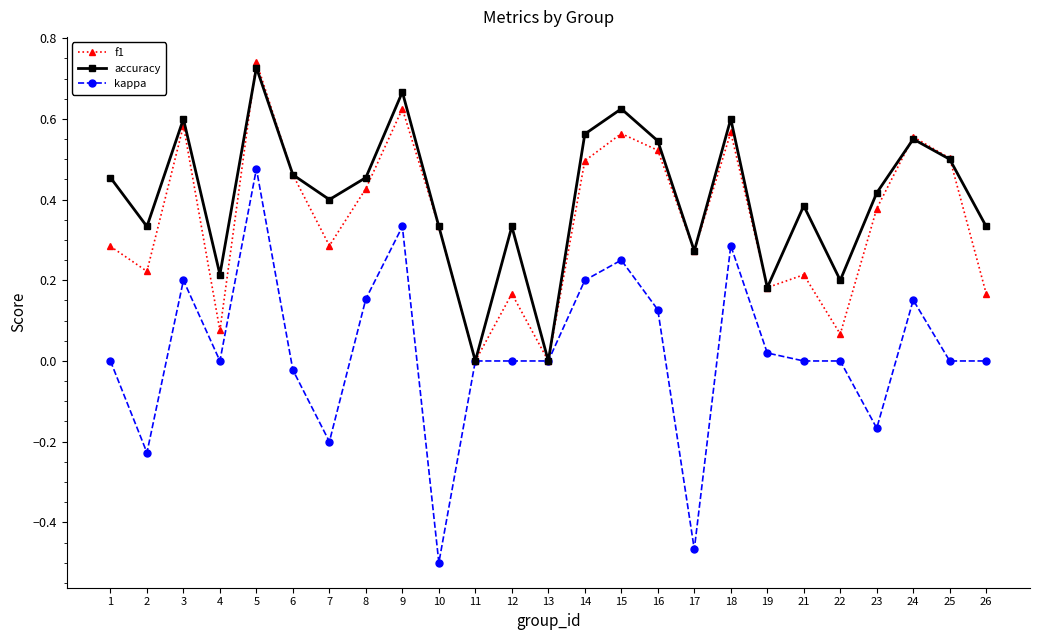

In accuracy, how many points are higher than both neighbors (excluding endpoints)?

8